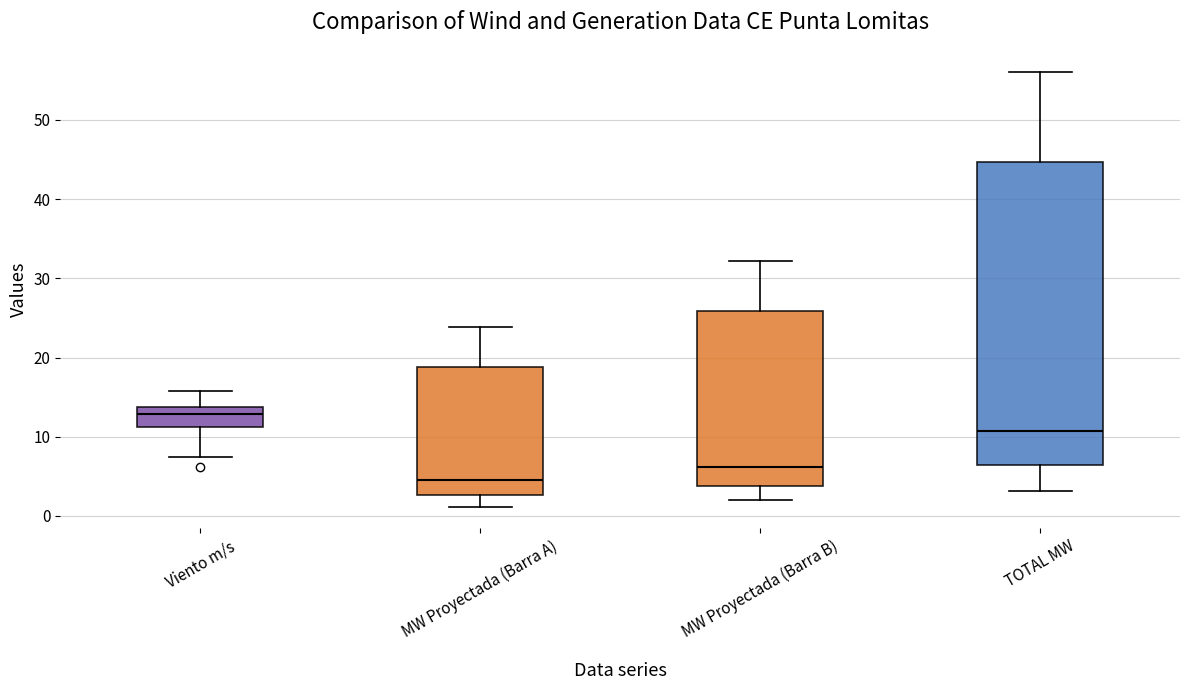

Which box's median line is the lowest?

MW Proyectada (Barra A)